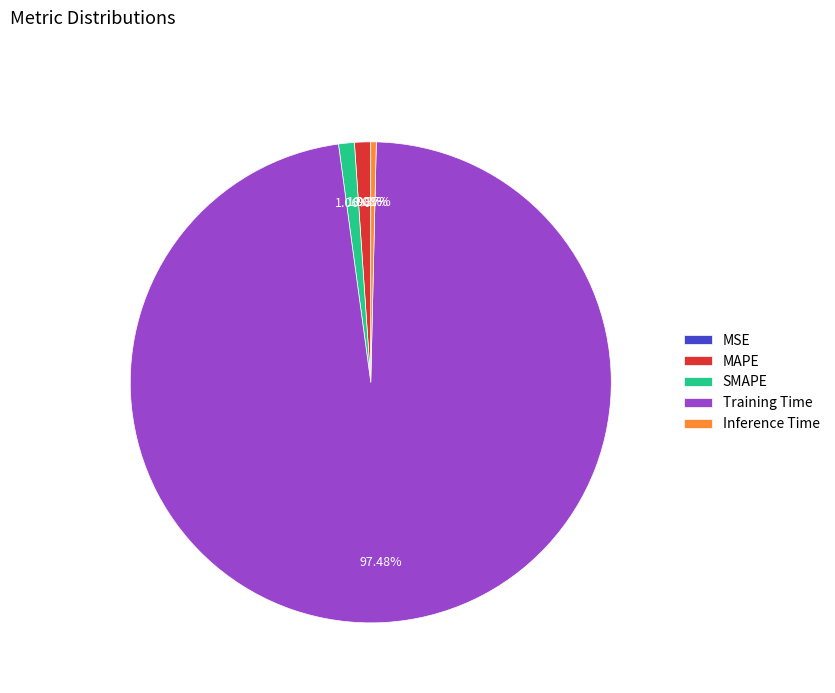

Which category has the biggest portion of the pie?

Training Time